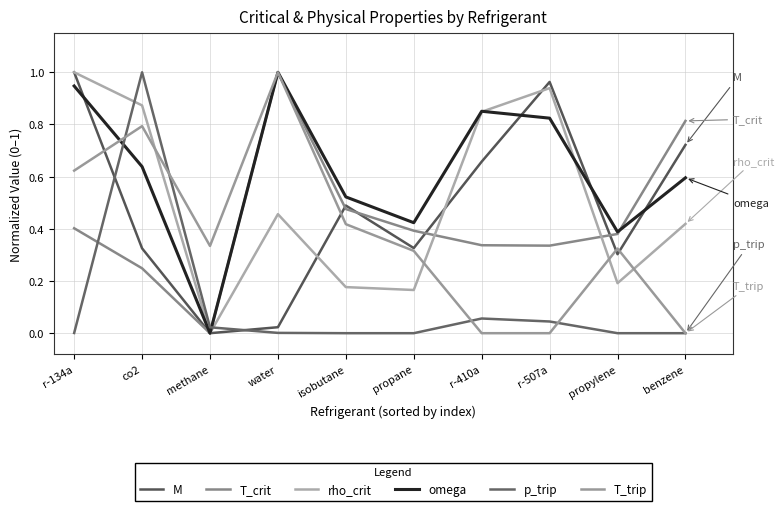

Is the value of rho_crit at r-410a greater than the value of M at r-410a?

Yes